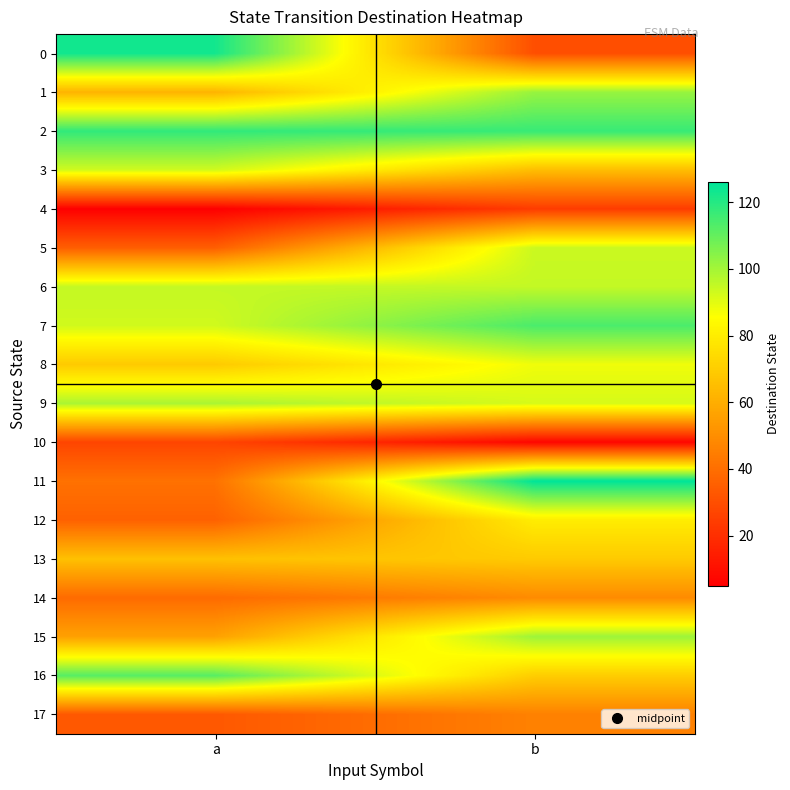

Between a and b, which is larger?

a